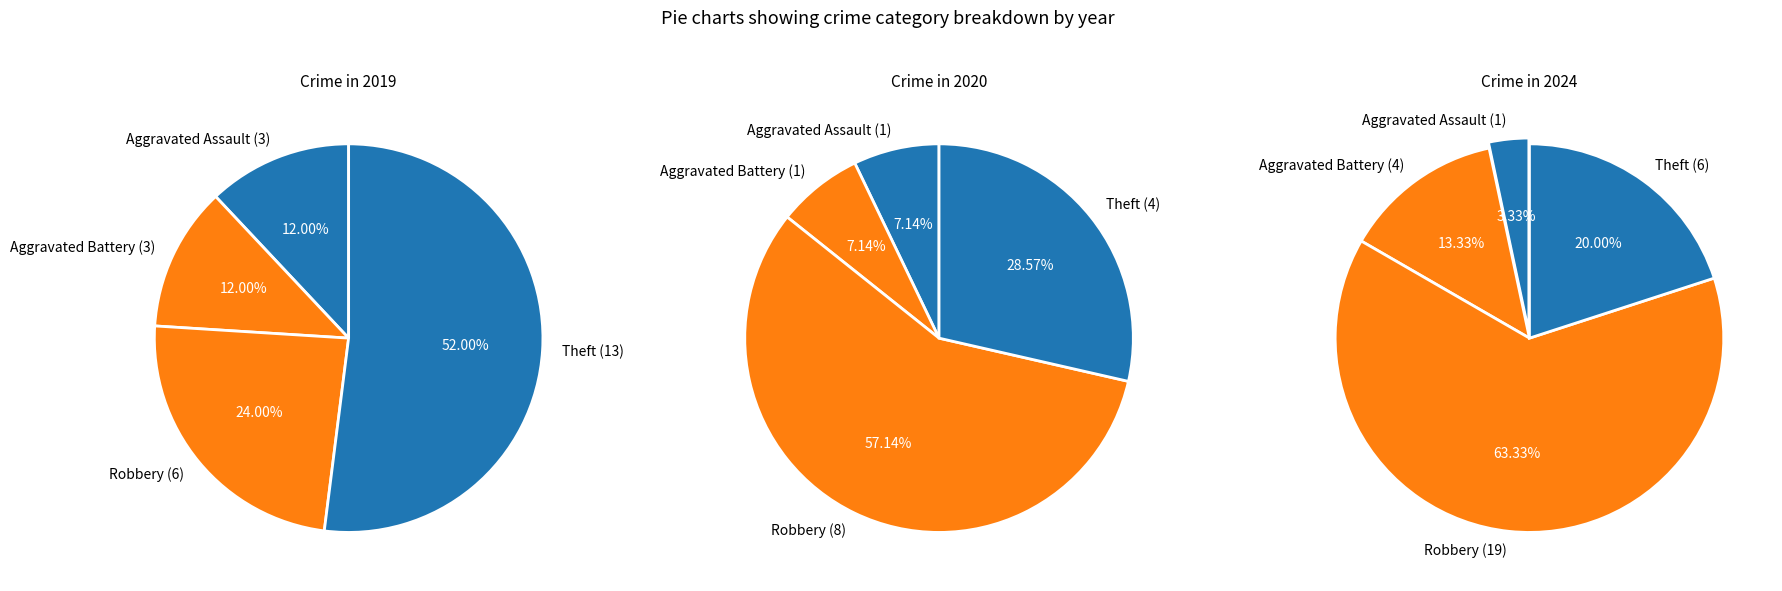

How much of the chart is everything except Aggravated Battery?

92.9%